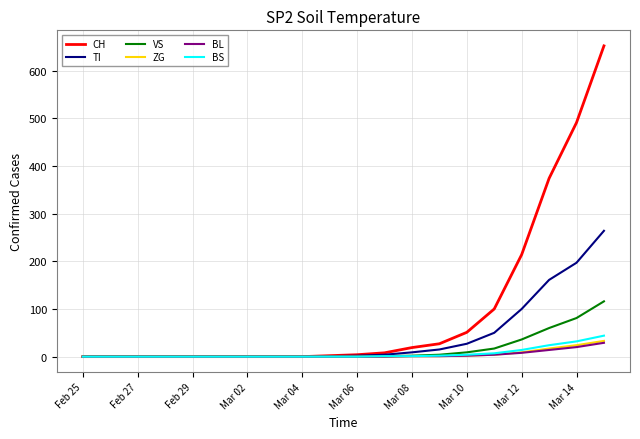

Count the number of data series in this chart.

6